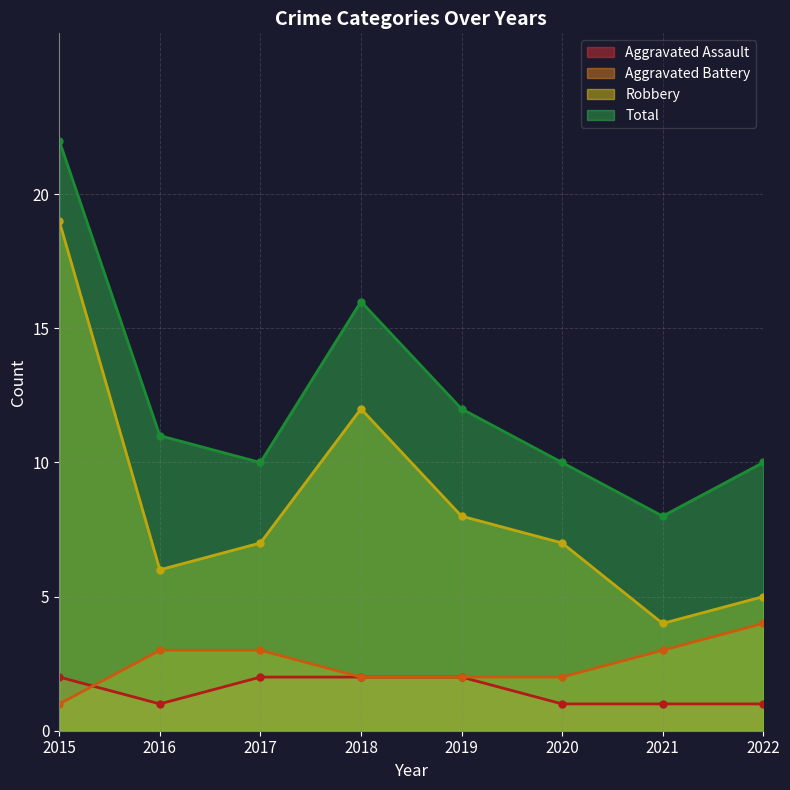

True or false: Aggravated Assault and Robbery cross at least once.

False